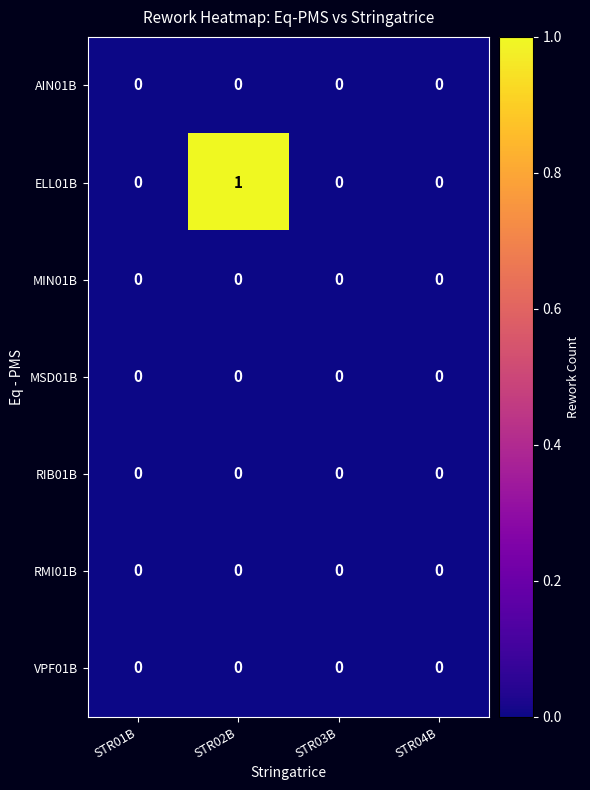

Between STR02B and STR04B, which series saw the biggest shift?

ELL01B